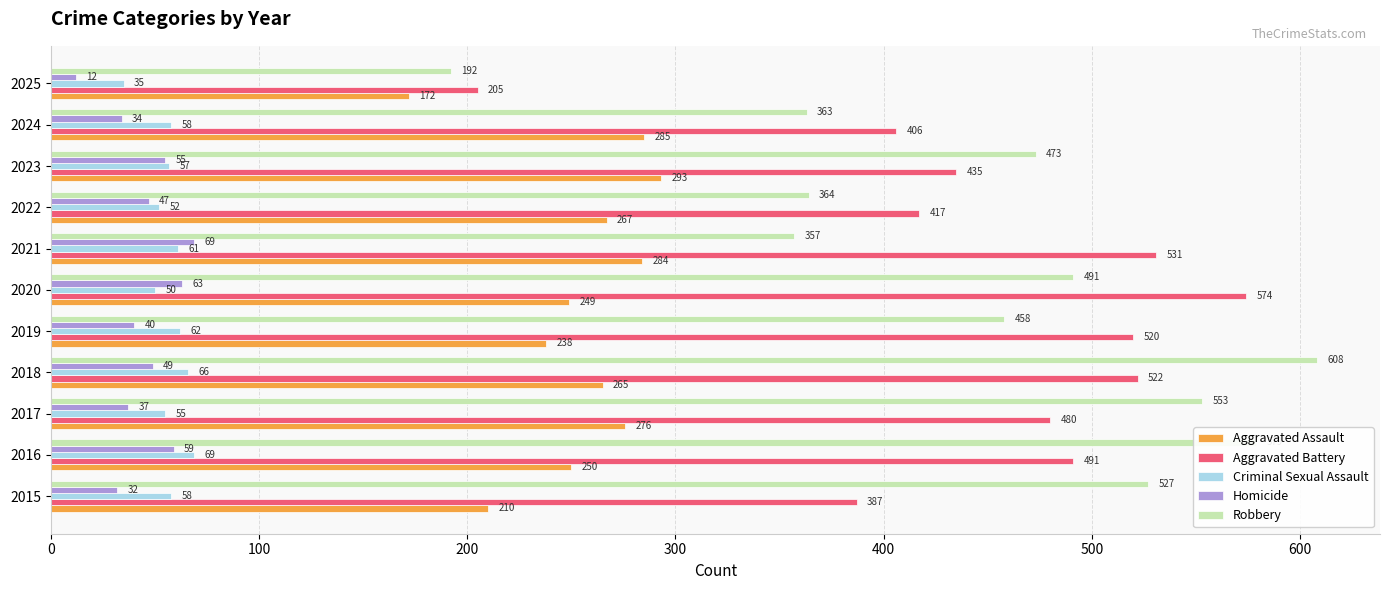

What is the sum of the Homicide values at 2017 and 2023?

92